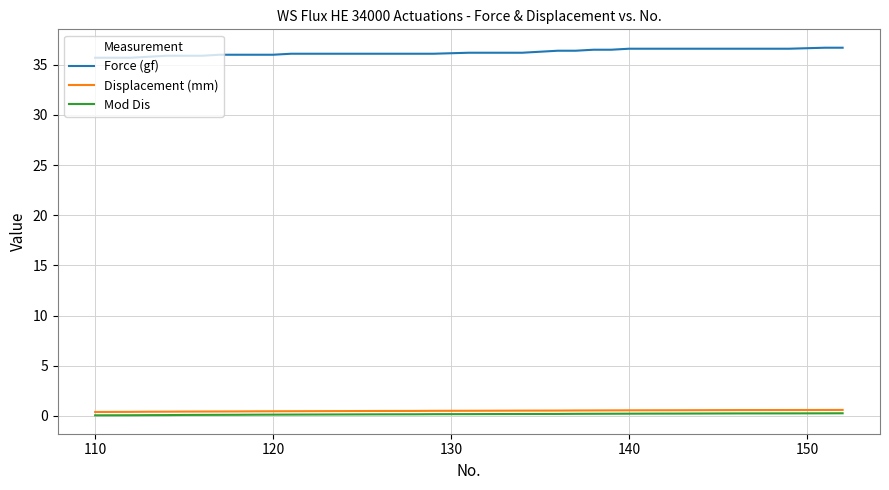

True or false: Force (gf) and Displacement (mm) cross at least once.

False